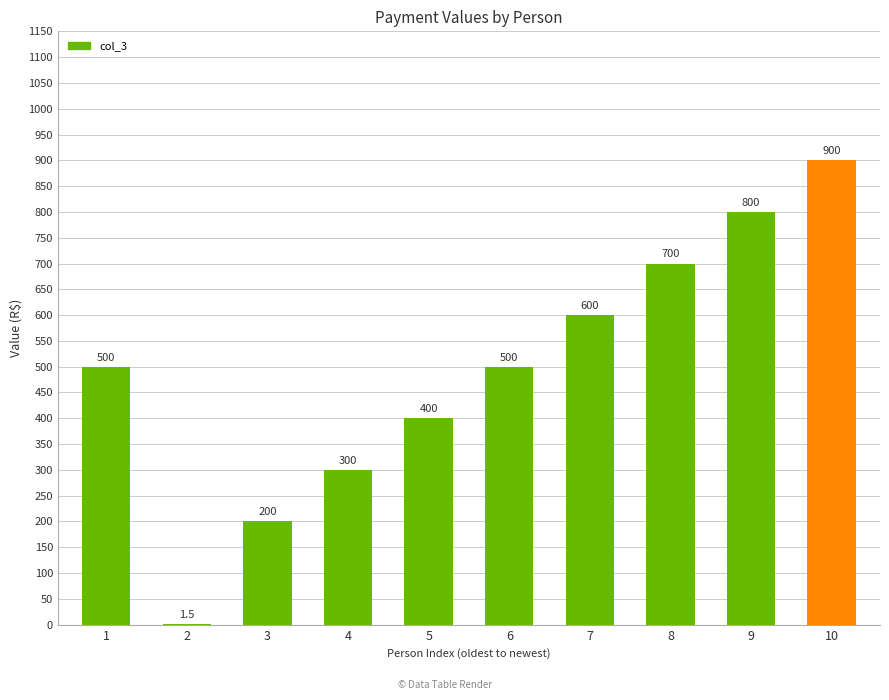

Which category has the highest value across all series?

10